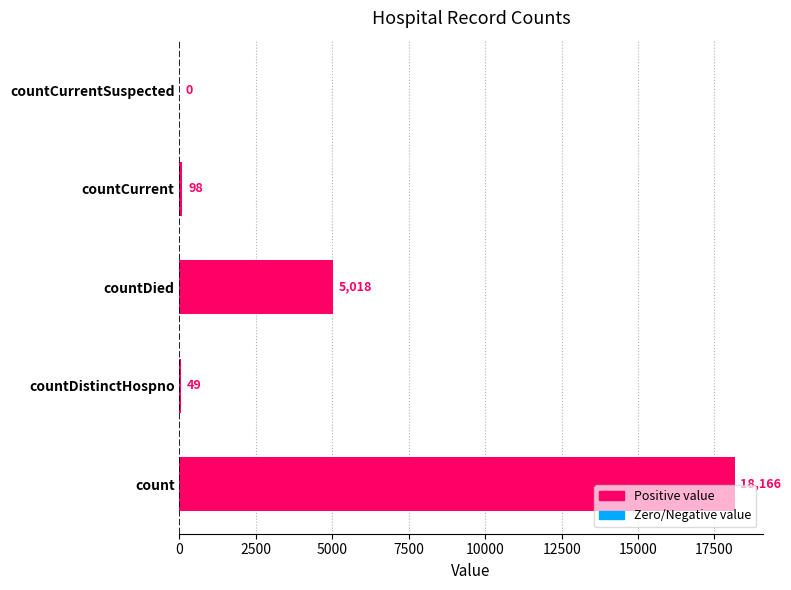

The chart shows a value of 2801 at countDied. True or false?

False